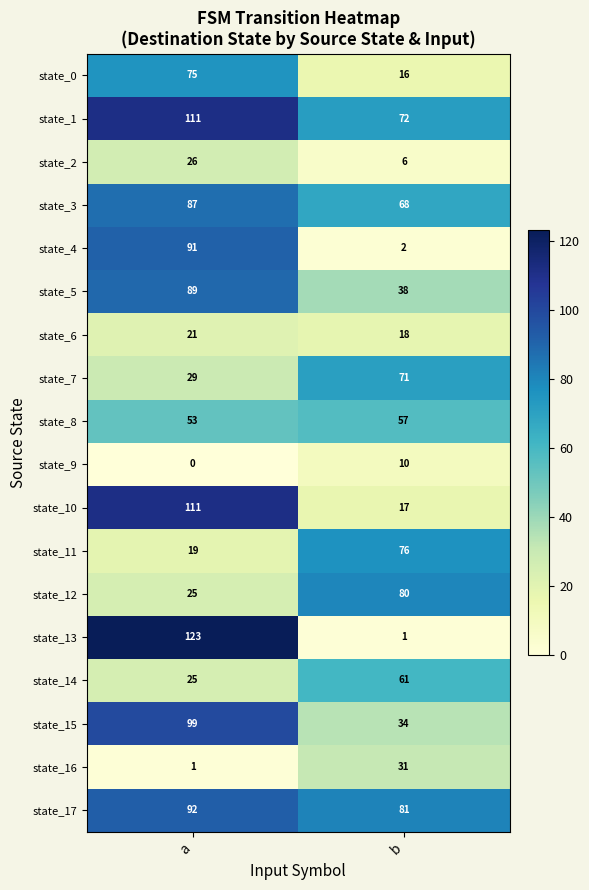

List the labels in order of state_16 value, smallest first.

a, b